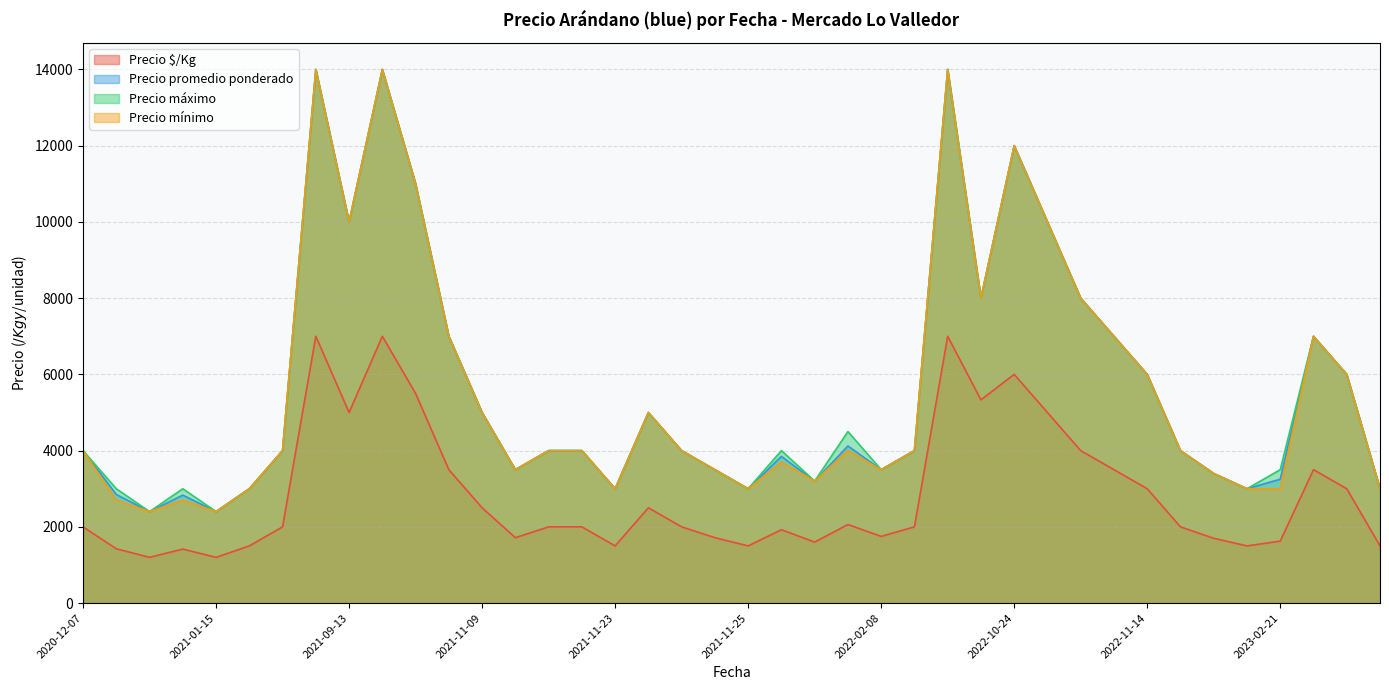

What is the maximum value for Precio mínimo?

14000